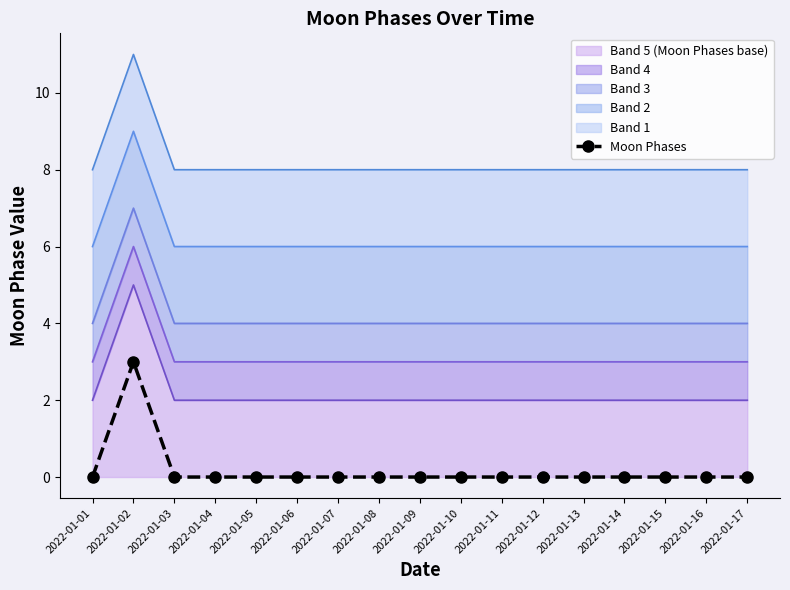

At which category does the chart reach its peak across all series?

2022-01-02